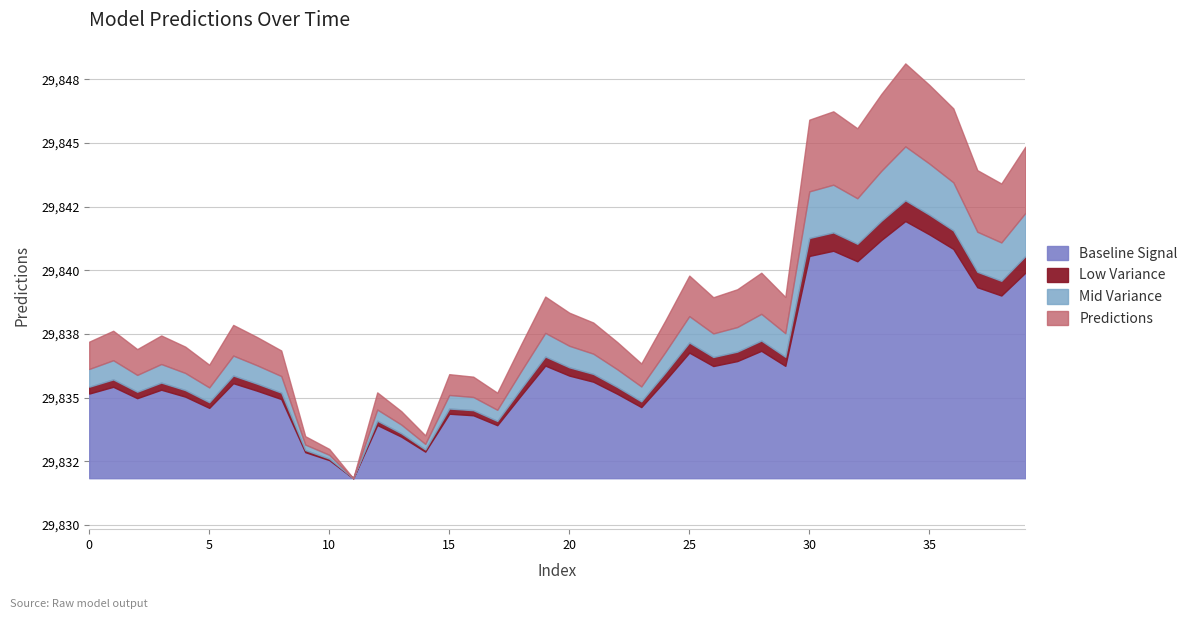

Does the chart have visible grid lines?

Yes